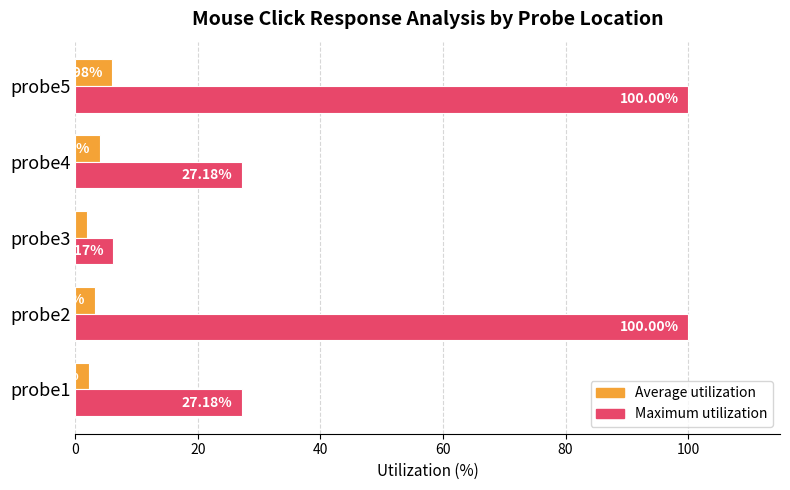

Which series has the largest total across all categories?

Maximum utilization